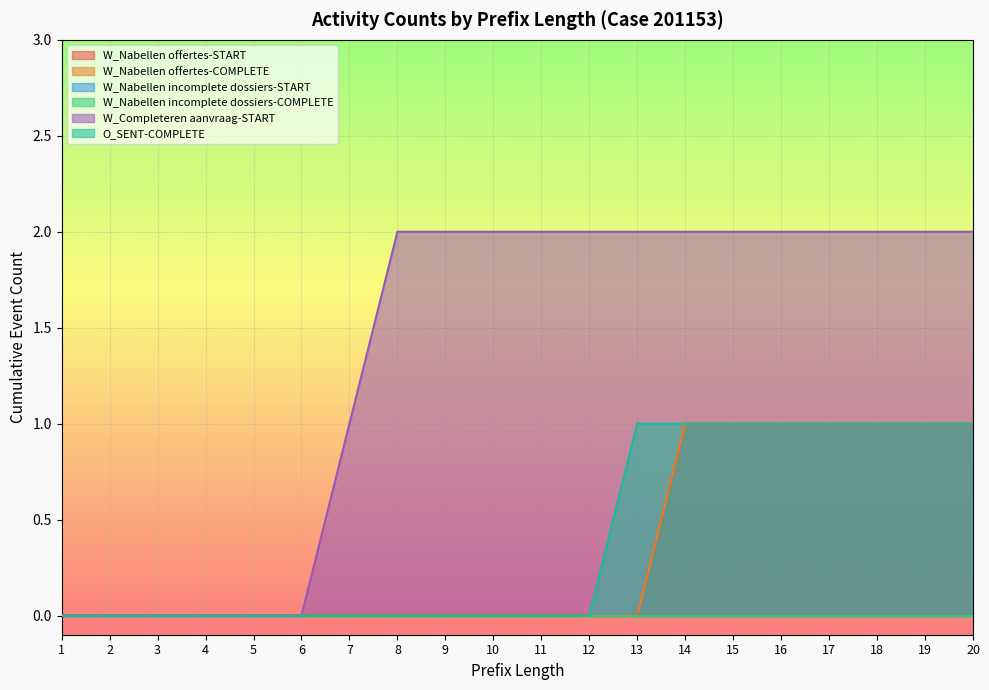

Reading left to right, what are all the values shown in this chart?

W_Nabellen offertes-START: 1=0	2=0	3=0	4=0	5=0	6=0	7=0	8=0	9=0	10=0	11=0	12=0	13=0	14=1	15=1	16=1	17=1	18=1	19=1	20=1
W_Nabellen offertes-COMPLETE: 1=0	2=0	3=0	4=0	5=0	6=0	7=0	8=0	9=0	10=0	11=0	12=0	13=0	14=1	15=1	16=1	17=1	18=1	19=1	20=1
W_Completeren aanvraag-START: 1=0	2=0	3=0	4=0	5=0	6=0	7=1	8=2	9=2	10=2	11=2	12=2	13=2	14=2	15=2	16=2	17=2	18=2	19=2	20=2
O_SENT-COMPLETE: 1=0	2=0	3=0	4=0	5=0	6=0	7=0	8=0	9=0	10=0	11=0	12=0	13=1	14=1	15=1	16=1	17=1	18=1	19=1	20=1